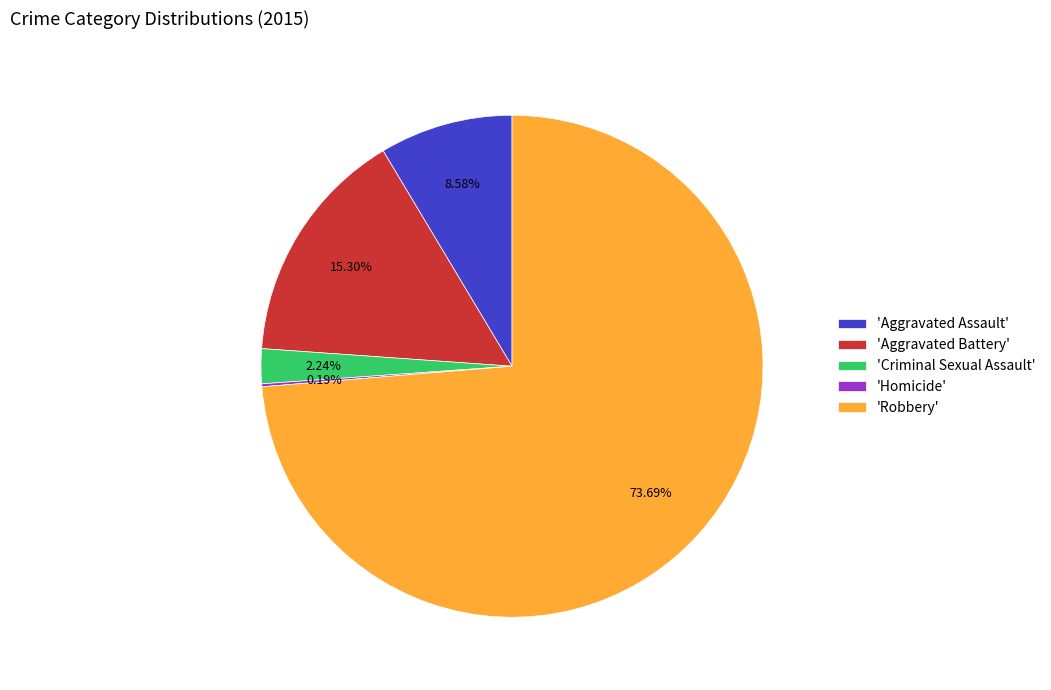

Approximately how many times larger is the value at 'Robbery' compared to 'Aggravated Battery'?

4.8